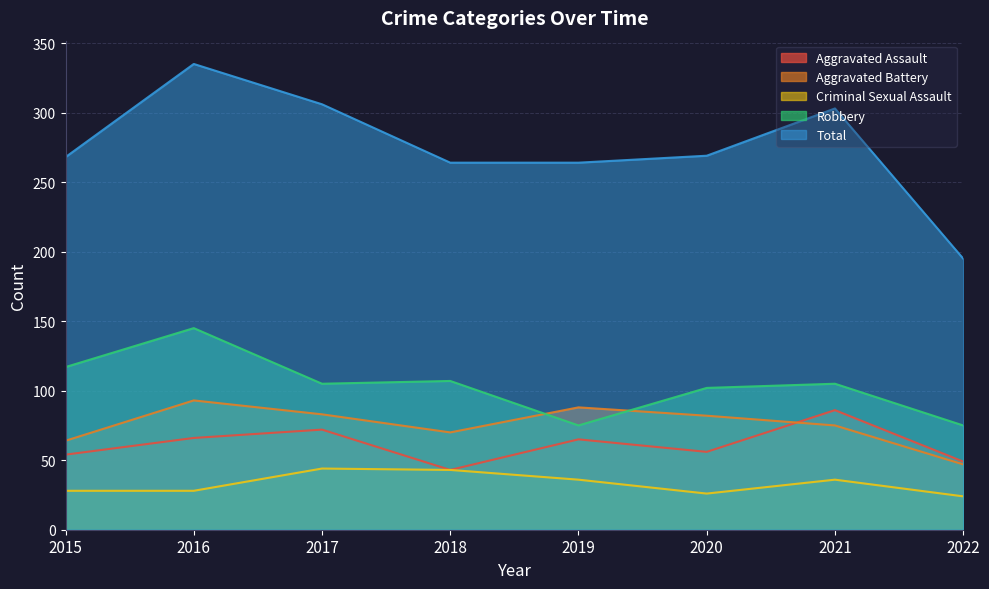

What is the difference between the Robbery values at 2020 and 2015?

15